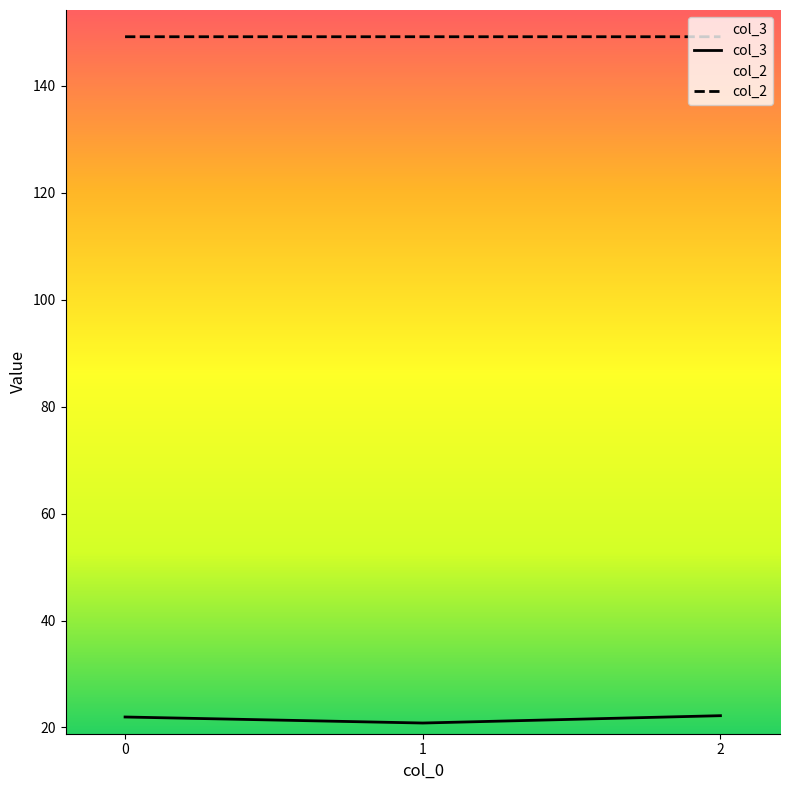

True or false: col_2 has a value of 149.2 at 1.

True